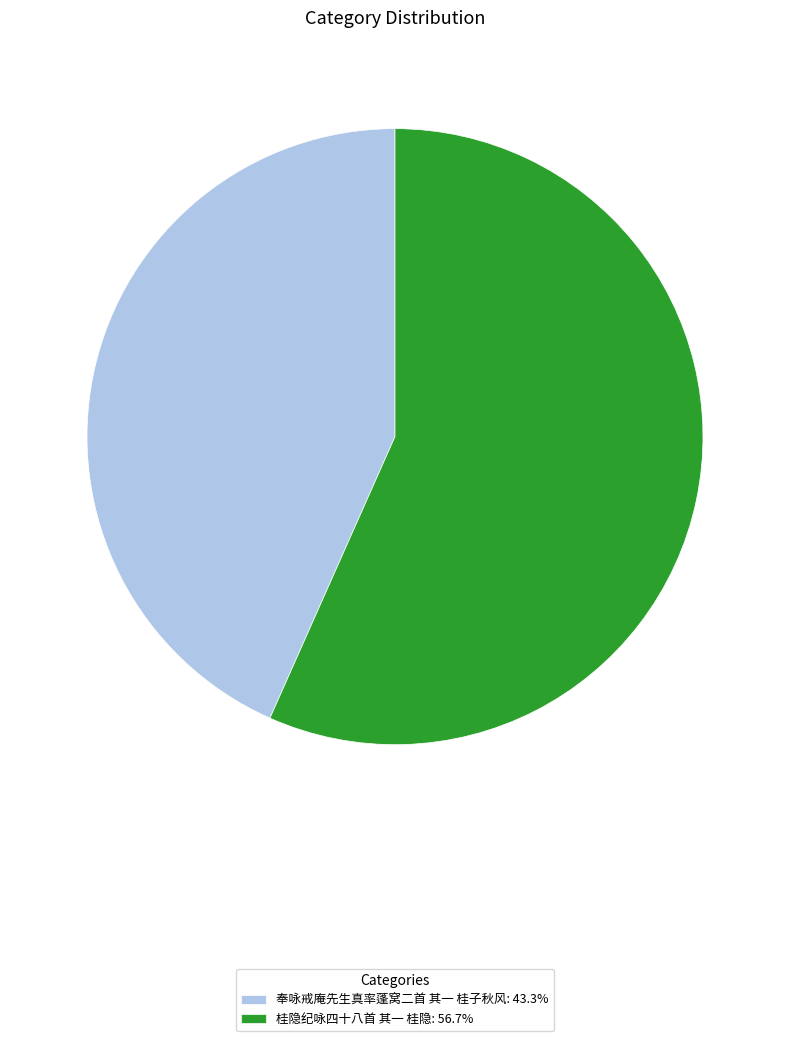

Approximately how many times larger is the value at 桂隐纪咏四十八首 其一 桂隐: 56.7% compared to 奉咏戒庵先生真率蓬窝二首 其一 桂子秋风: 43.3%?

1.3